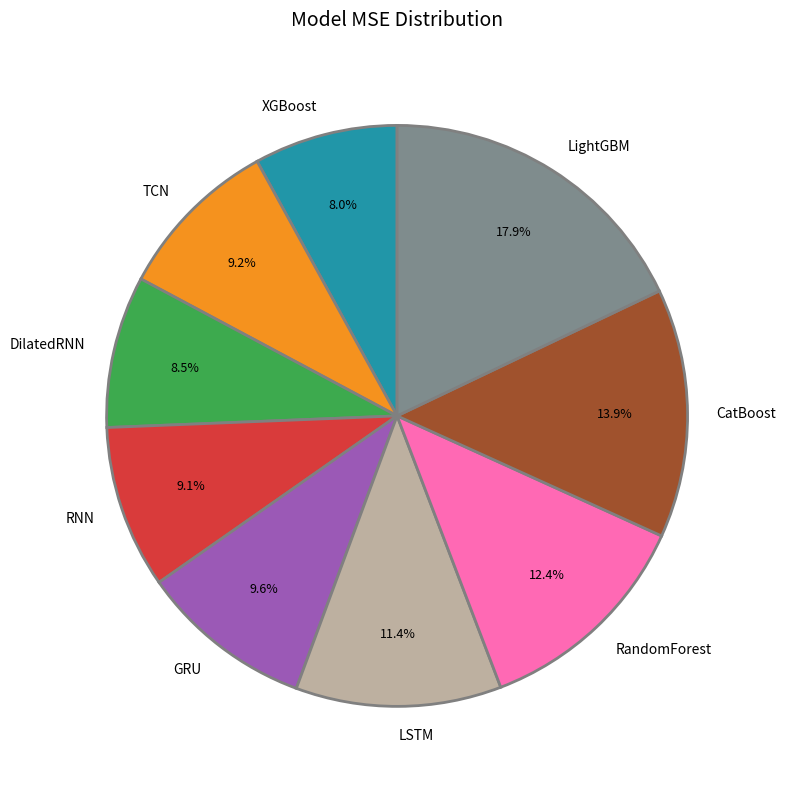

What percentage is the GRU slice, to the nearest percent?

10%